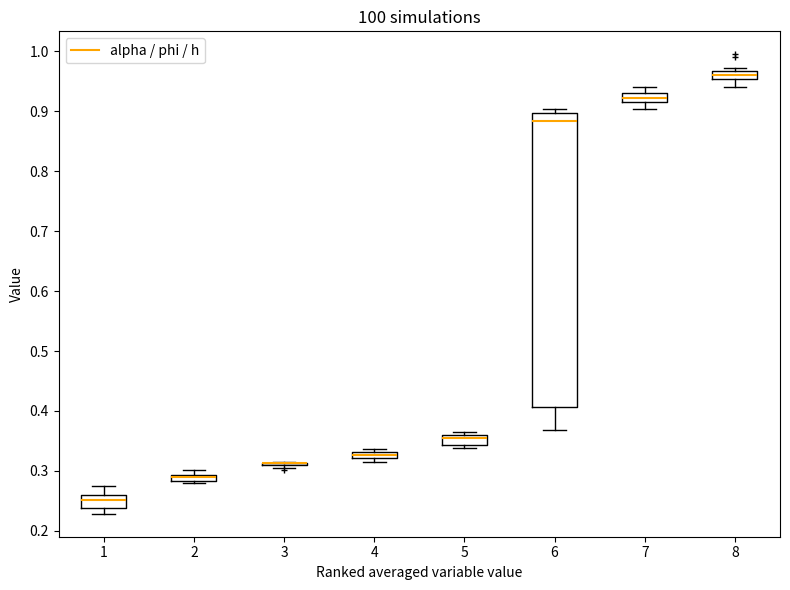

Comparing the boxes themselves (not the whiskers), which one is the tallest?

6